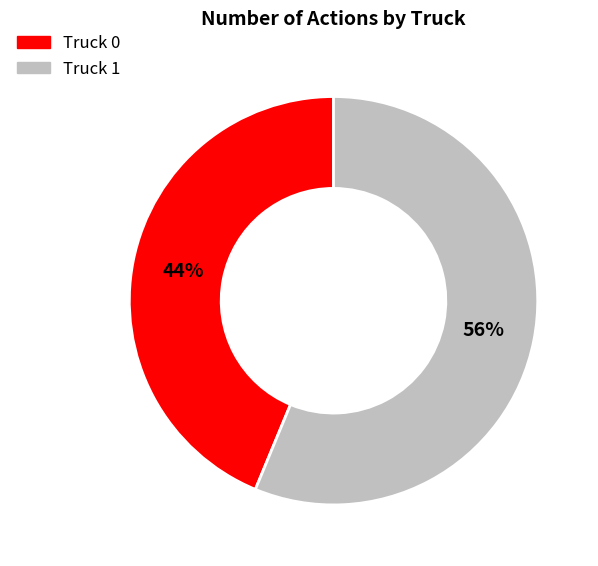

Is the sum of Truck 0 and Truck 1 greater than half?

Yes